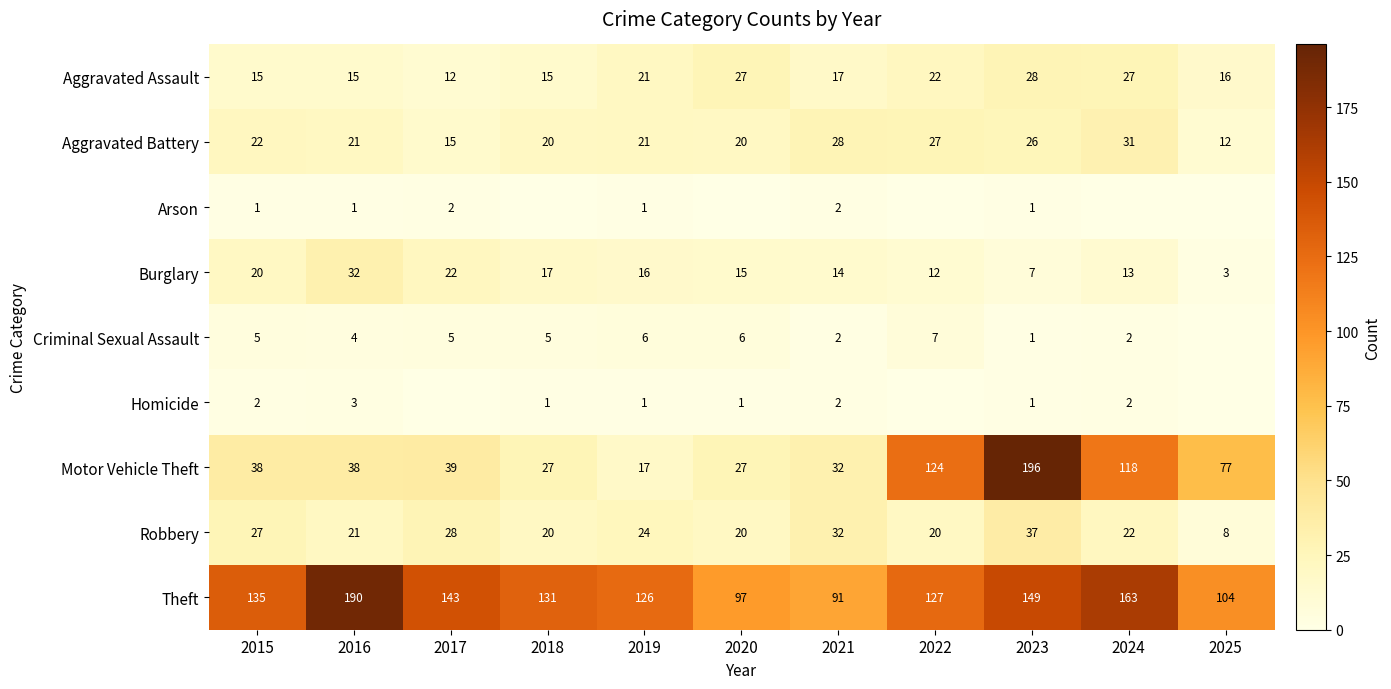

List the labels in order of Theft value, largest first.

2016, 2024, 2023, 2017, 2015, 2018, 2022, 2019, 2025, 2020, 2021